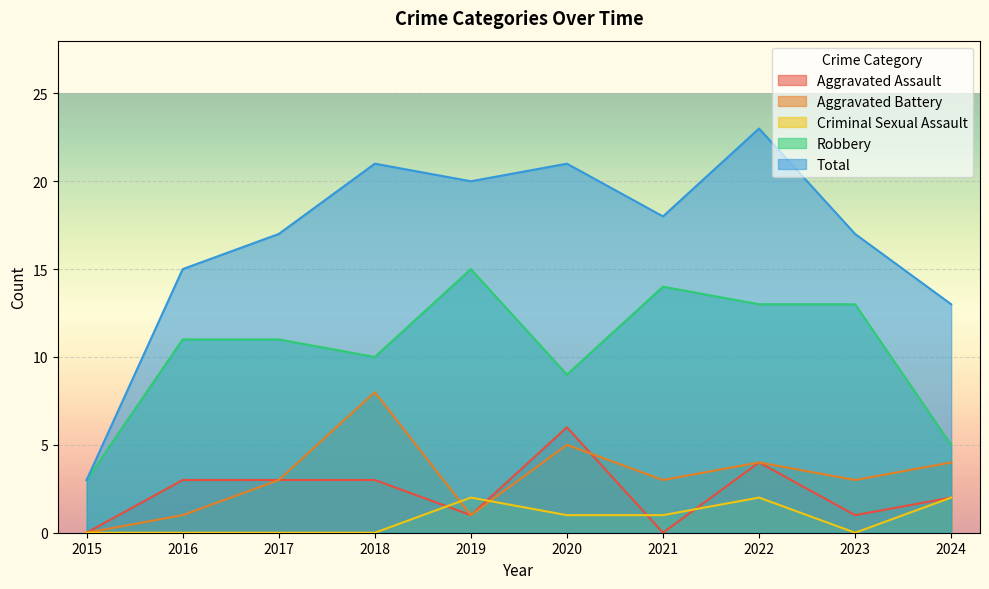

How many interior local peaks does the Aggravated Assault series have?

2